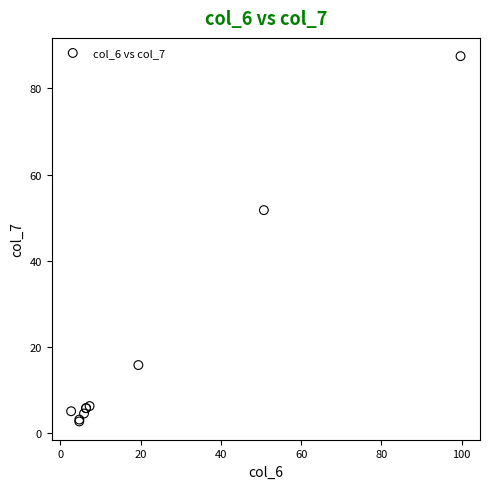

What Y value in the scatter plot is closest to 45?

51.7